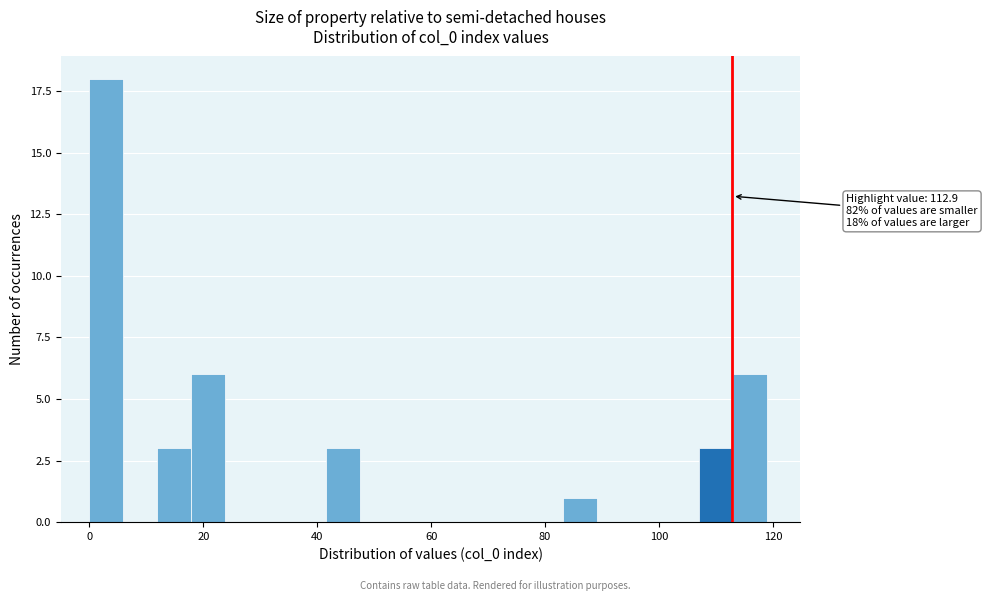

Read against the x-axis, roughly where is the centre of the tallest bar?

2